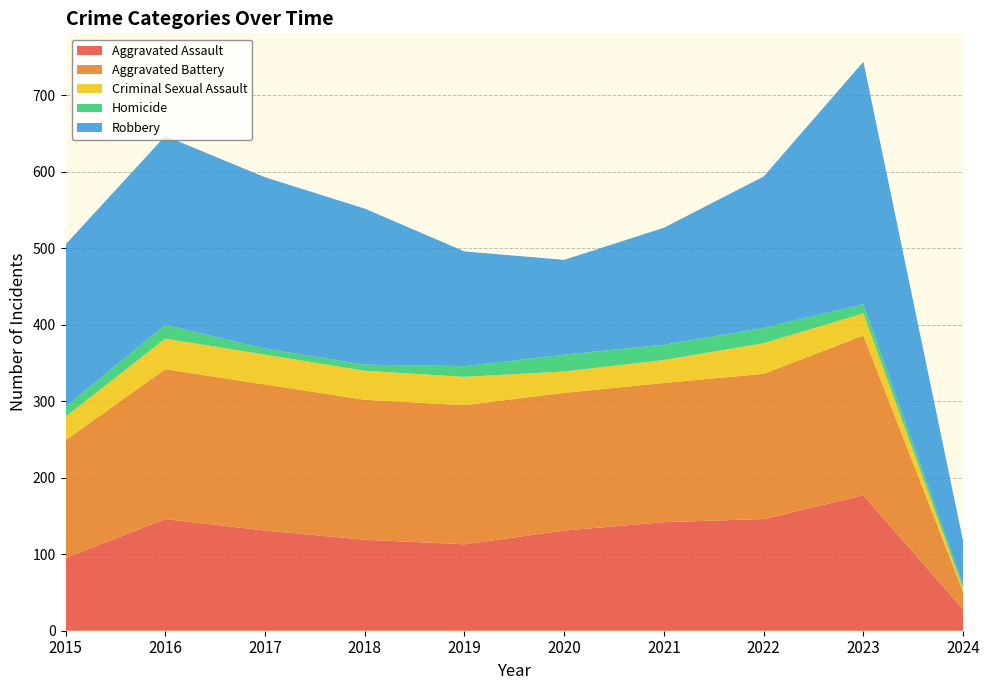

Reading left to right, extract all data points from this chart.

Aggravated Assault: 2015=95	2016=146	2017=131	2018=119	2019=113	2020=131	2021=142	2022=146	2023=177	2024=28
Aggravated Battery: 2015=154	2016=196	2017=191	2018=183	2019=182	2020=180	2021=182	2022=190	2023=209	2024=23
Criminal Sexual Assault: 2015=31	2016=40	2017=39	2018=38	2019=37	2020=28	2021=30	2022=40	2023=29	2024=4
Homicide: 2015=13	2016=18	2017=8	2018=8	2019=14	2020=22	2021=20	2022=20	2023=12	2024=5
Robbery: 2015=212	2016=247	2017=224	2018=204	2019=150	2020=124	2021=153	2022=198	2023=317	2024=57